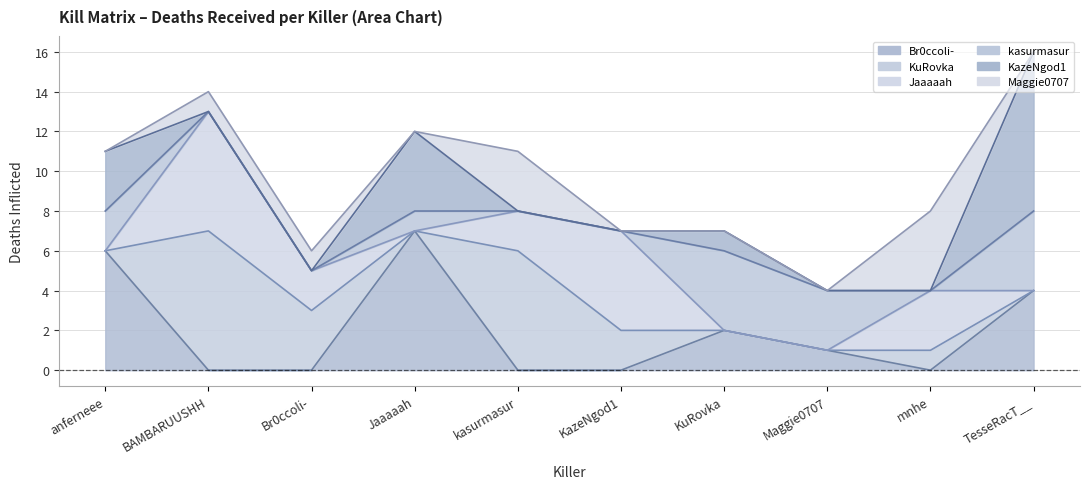

What is the total value across all series at Jaaaaah?

12